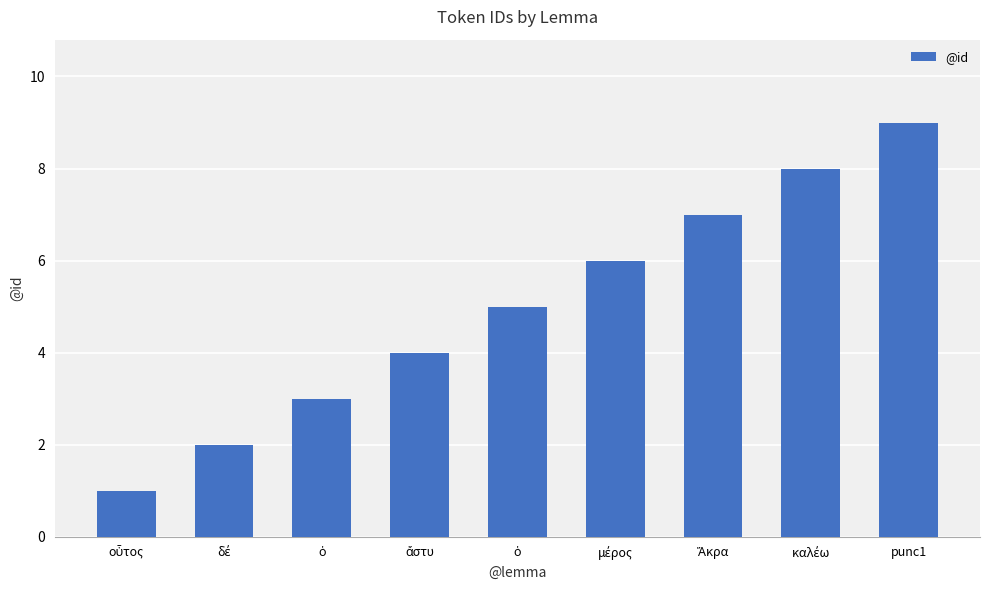

How many bars are there in total?

9